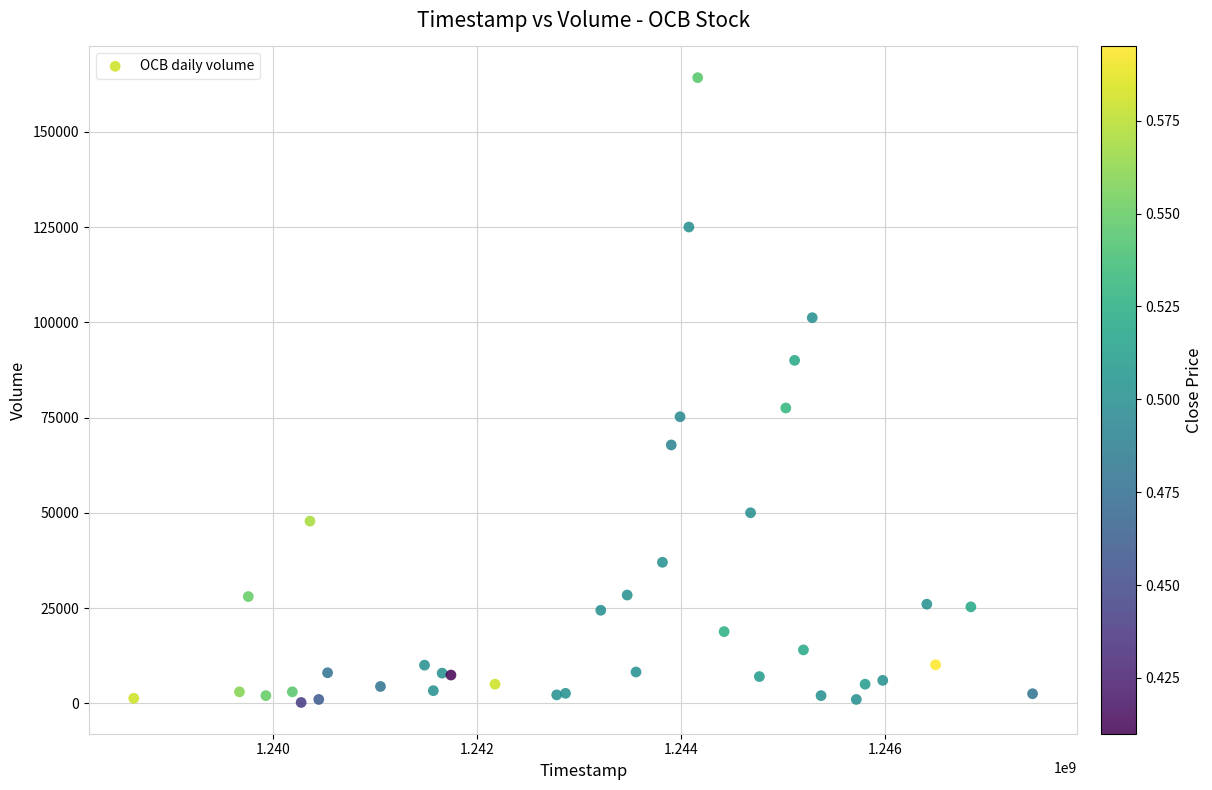

What Y value in the scatter plot is closest to 82200?

77500